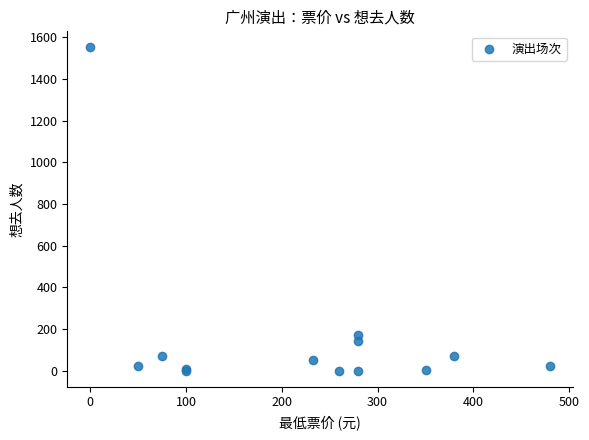

What Y value in the scatter plot is closest to 775?

169